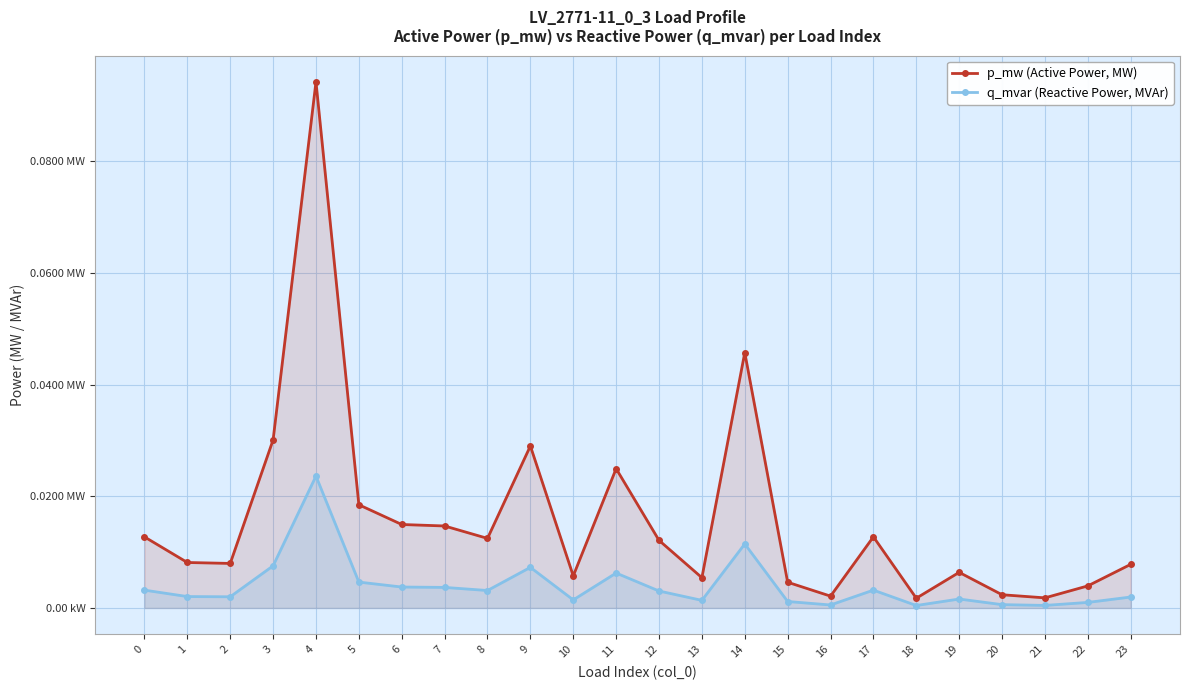

At which label is q_mvar (Reactive Power, MVAr) closest to 0?

18